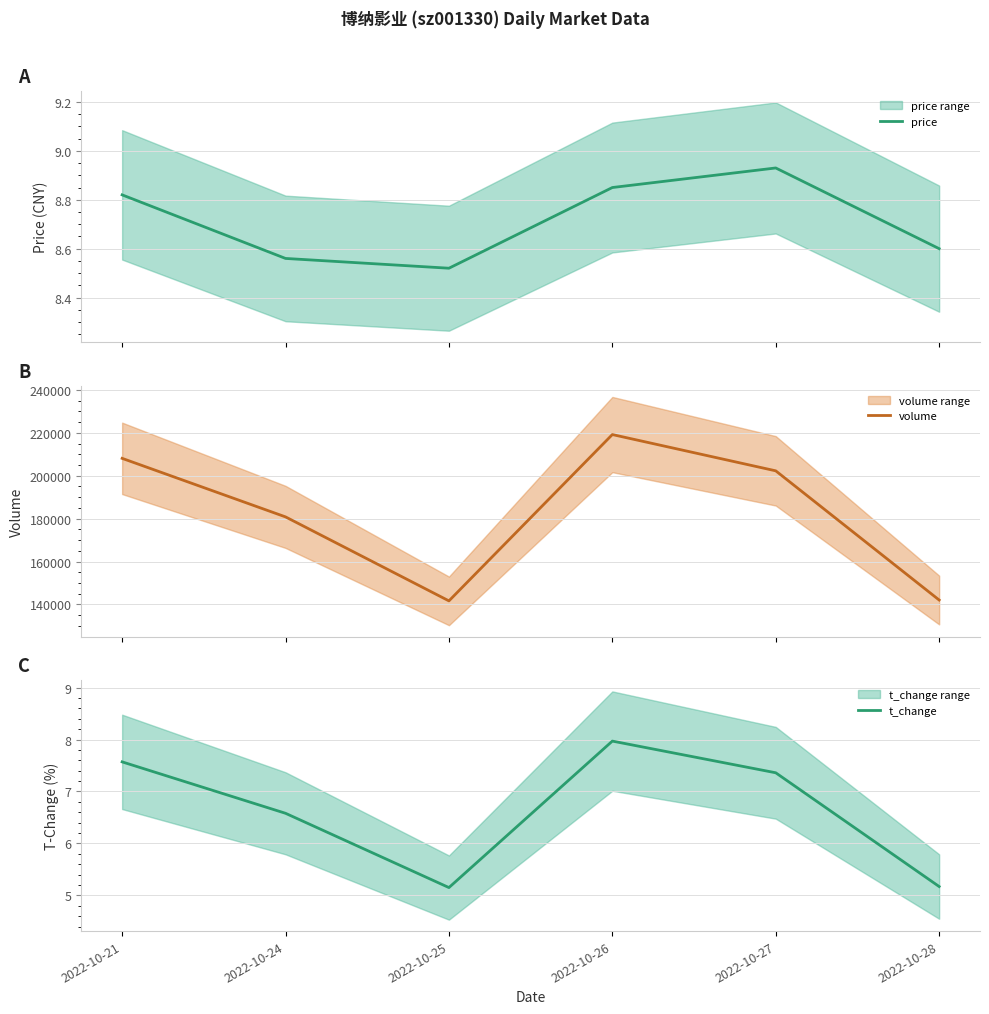

True or false: t_change and price intersect in this chart.

False